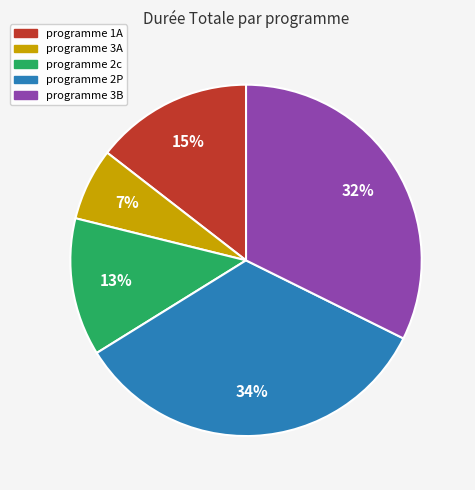

How many slices are in this pie chart?

5